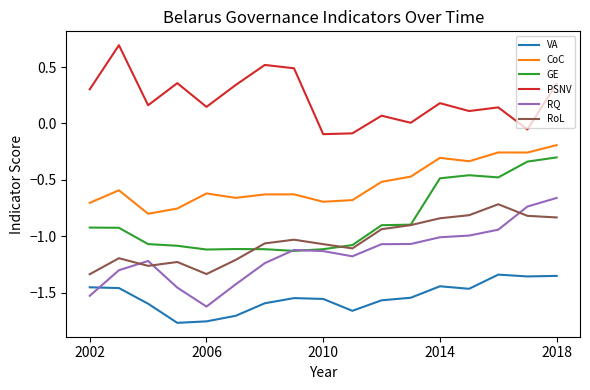

True or false: RQ and RoL intersect in this chart.

True